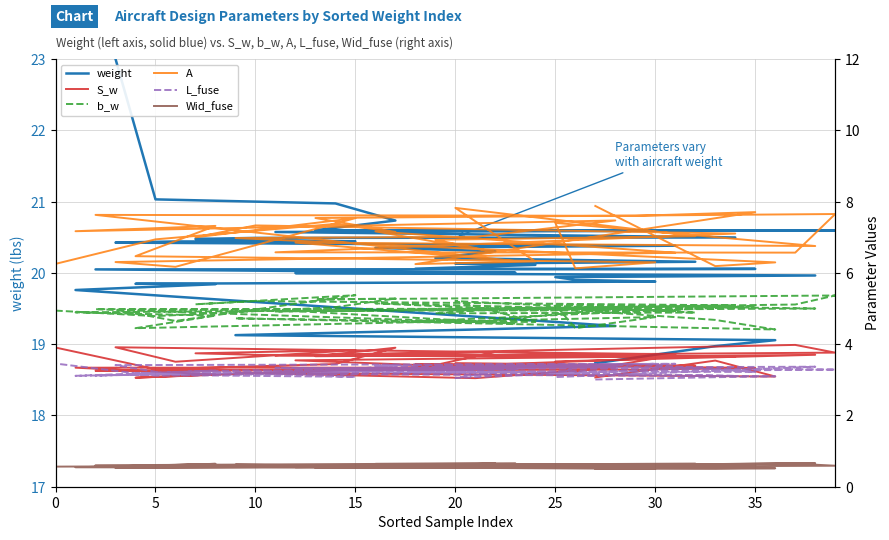

At how many categories does at least one series exceed 0?

40